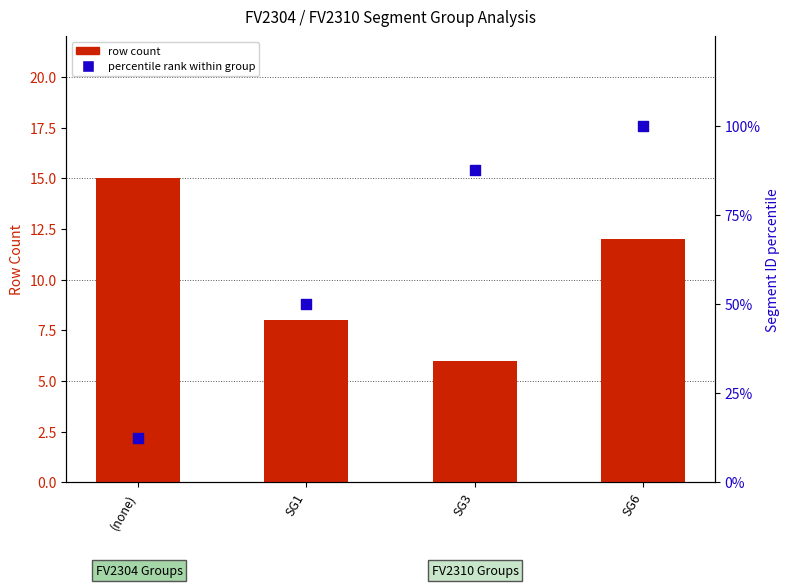

What are all the series names shown in the legend?

row count, percentile rank within group